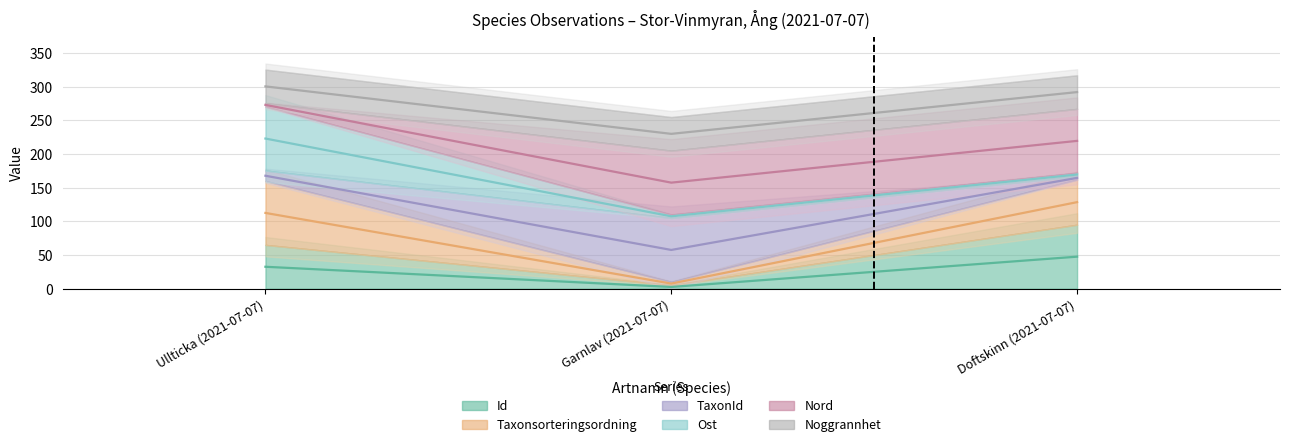

At which category is the sum across all series the highest?

Ullticka (2021-07-07)